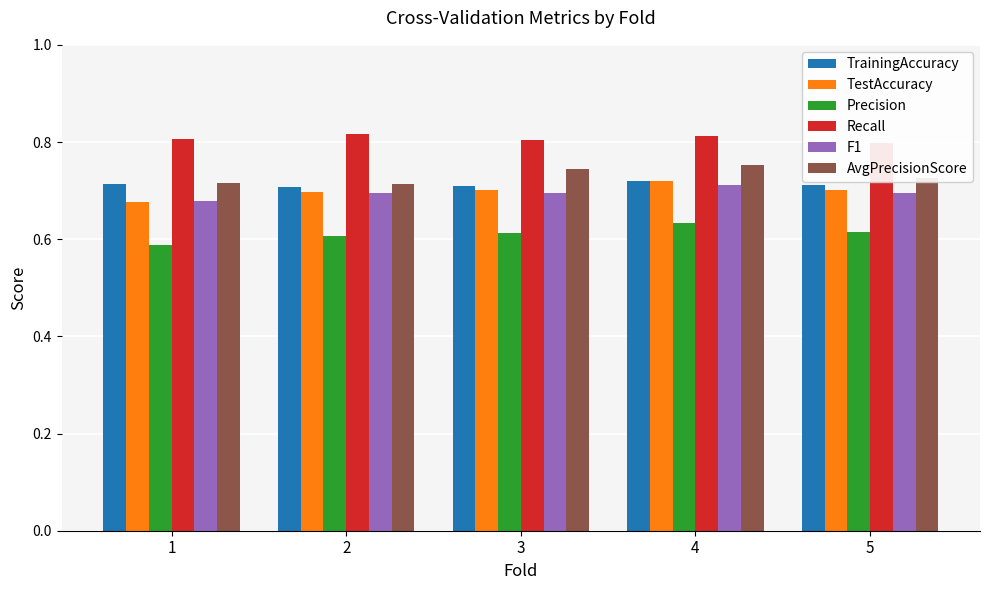

Which category has the lowest value across all series?

1